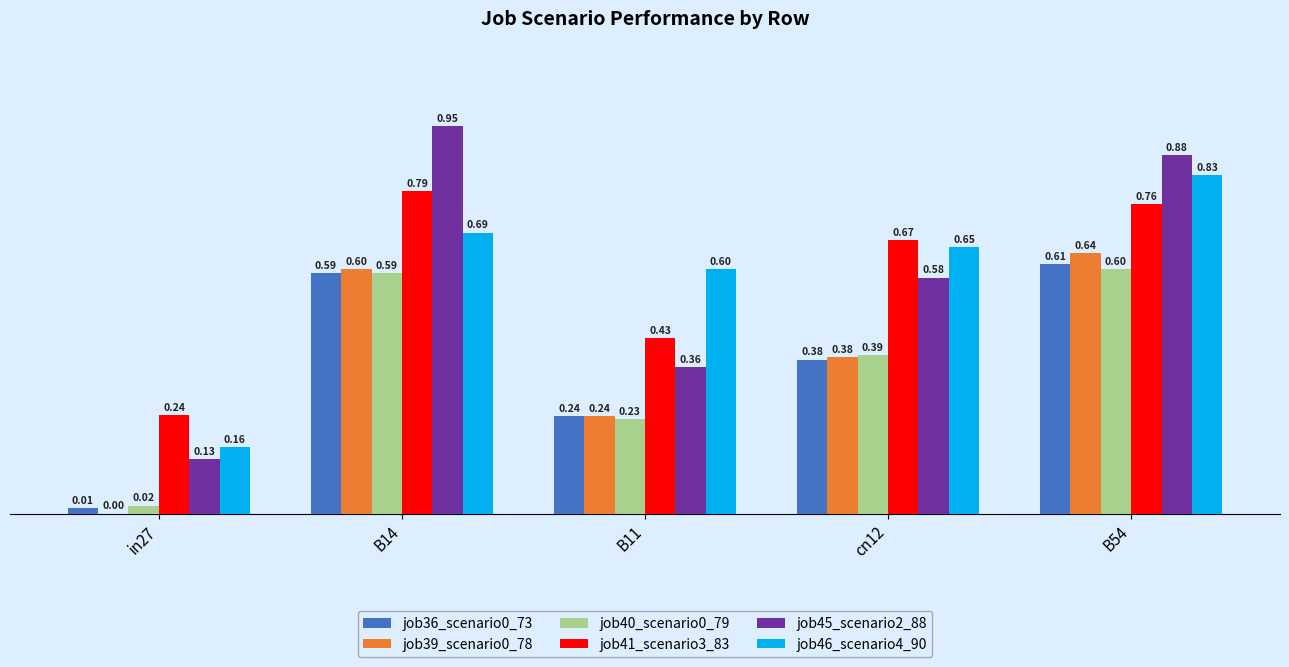

At which category is the sum across all series the highest?

B54